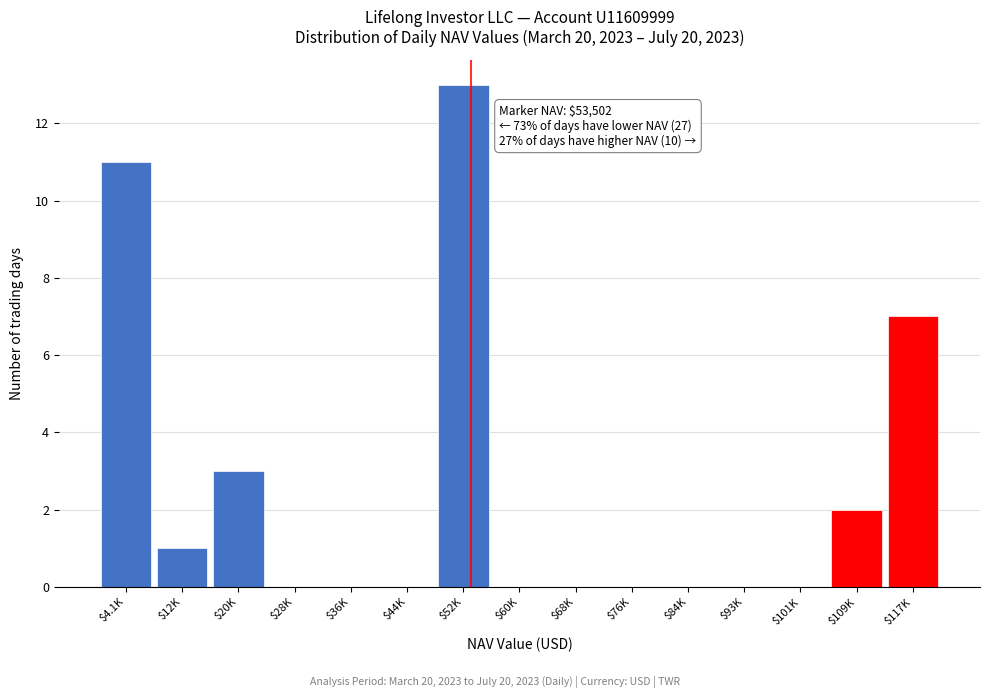

True or false: the data shows 0 at $93K.

True